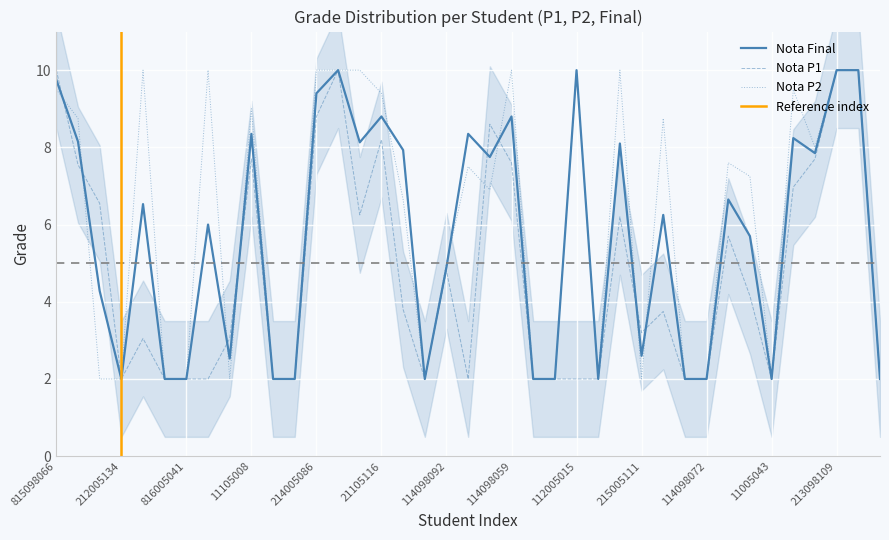

Reading right to left, extract all data points from this chart.

Nota_P1: 2.0	10.0	10.0	7.7	7.0	2.0	4.2	5.7	2.0	2.0	3.8	3.2	6.2	2.0	2.0	2.0	2.0	7.6	8.6	2.0	4.8	2.0	3.8	8.2	6.2	10.0	8.8	2.0	2.0	7.7	3.0	2.0	2.0	2.0	3.0	2.0	6.5	7.5	10.0
Nota_P2: 2.0	10.0	10.0	8.0	9.5	2.0	7.2	7.6	2.0	2.0	8.8	2.0	10.0	2.0	10.0	2.0	2.0	10.0	6.9	7.5	5.0	2.0	6.7	9.4	10.0	10.0	10.0	2.0	2.0	9.0	2.0	10.0	2.0	2.0	10.0	2.0	2.0	8.8	9.5
Nota_Final: 2.0	10.0	10.0	7.8	8.2	2.0	5.7	6.7	2.0	2.0	6.2	2.6	8.1	2.0	10.0	2.0	2.0	8.8	7.8	8.3	4.9	2.0	7.9	8.8	8.1	10.0	9.4	2.0	2.0	8.3	2.5	6.0	2.0	2.0	6.5	2.0	4.3	8.2	9.8